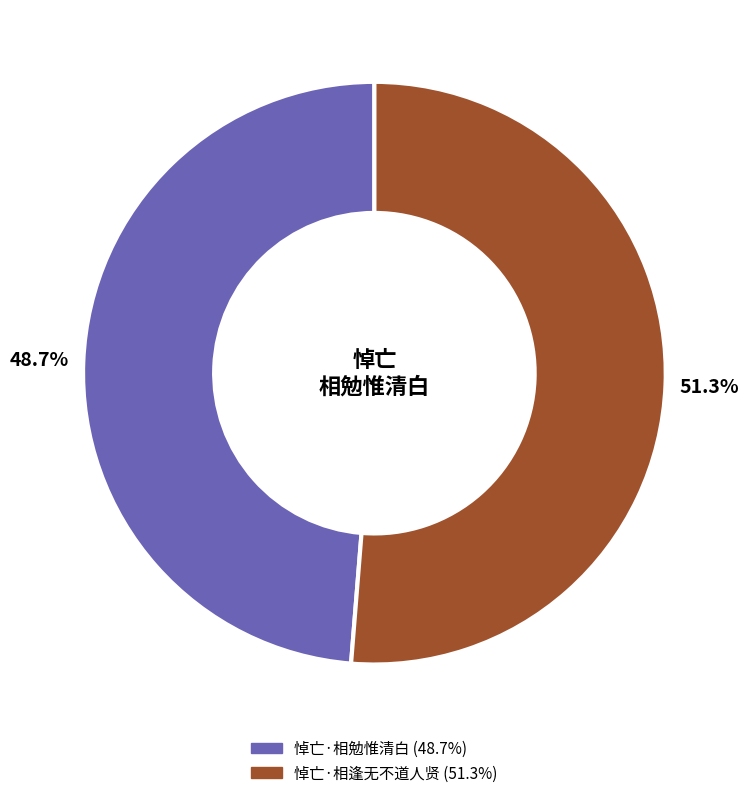

True or false: 悼亡·相逢无不道人贤 accounts for 51% of the total.

True